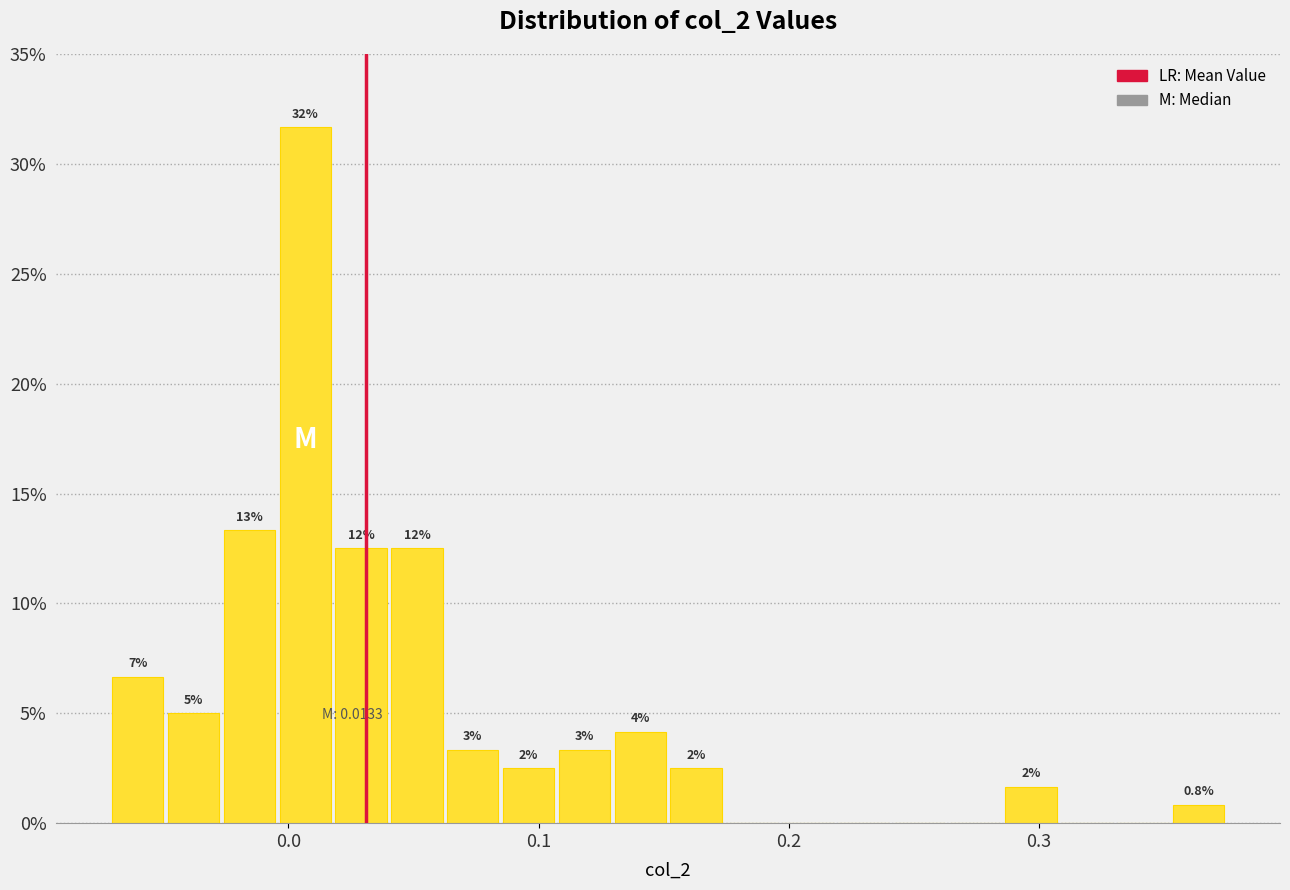

Around what value on the x-axis is the tallest bar? Give the approximate position of its centre, as read against the axis.

0.01